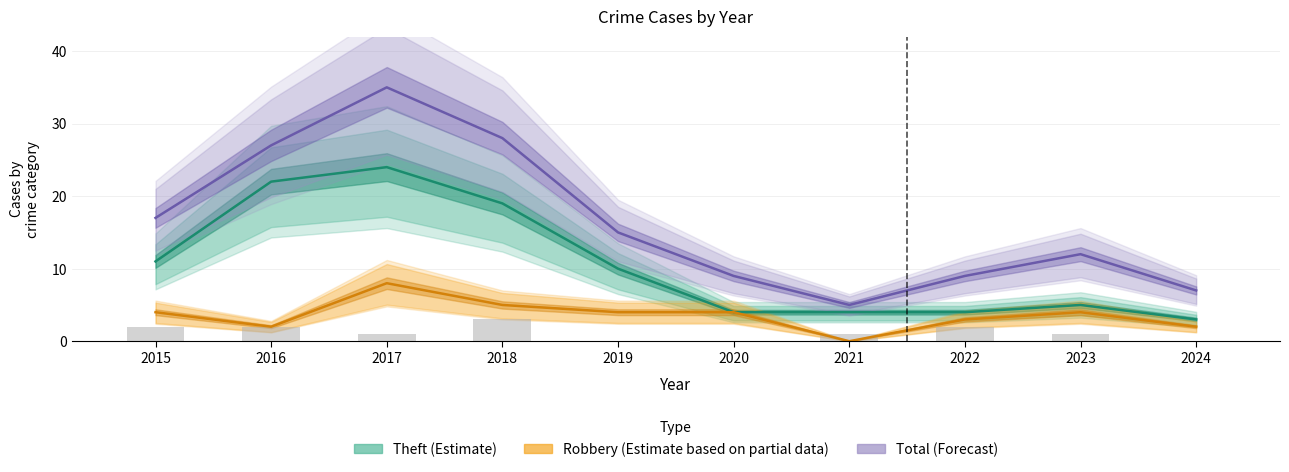

Reading left to right, list all the values displayed in this chart.

Theft (Estimate): 11	22	24	19	10	4	4	4	5	3
Robbery (Estimate partial): 4	2	8	5	4	4	0	3	4	2
Total (Forecast): 17	27	35	28	15	9	5	9	12	7
Aggravated Battery: 2	2	1	3	0	0	1	2	1	0